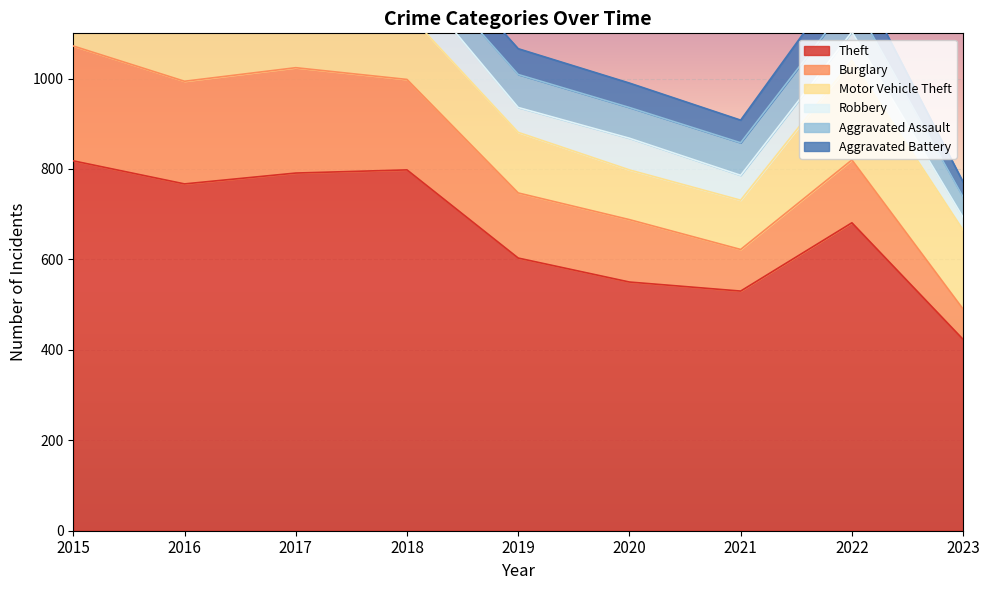

At which label is Theft closest to 620?

2019